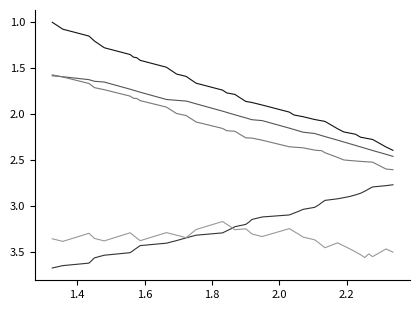

What is the smallest value displayed?

1.0